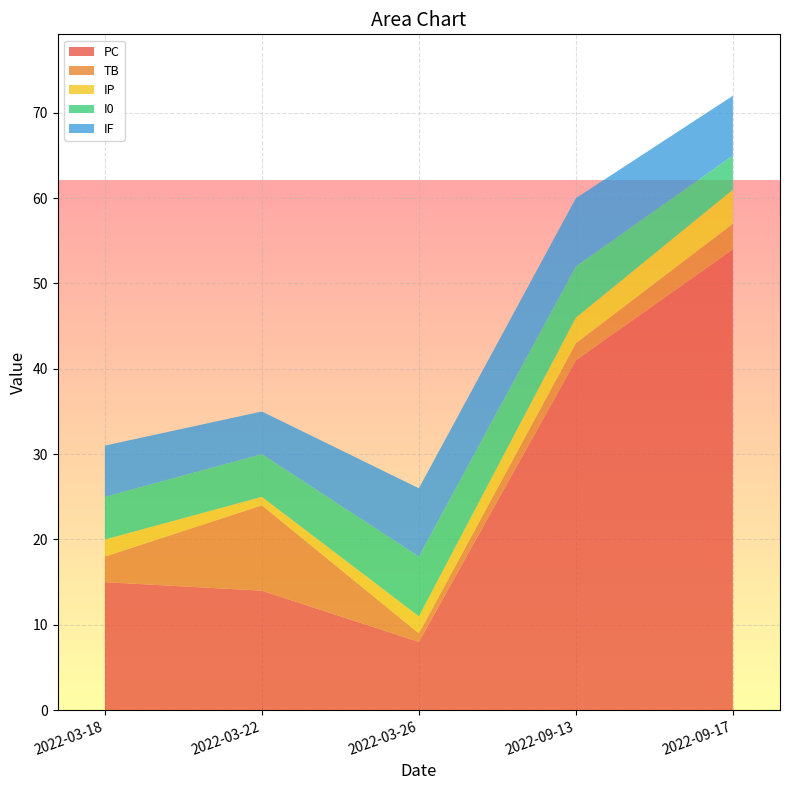

The PC series shows 15 at 2022-03-18. True or false?

True